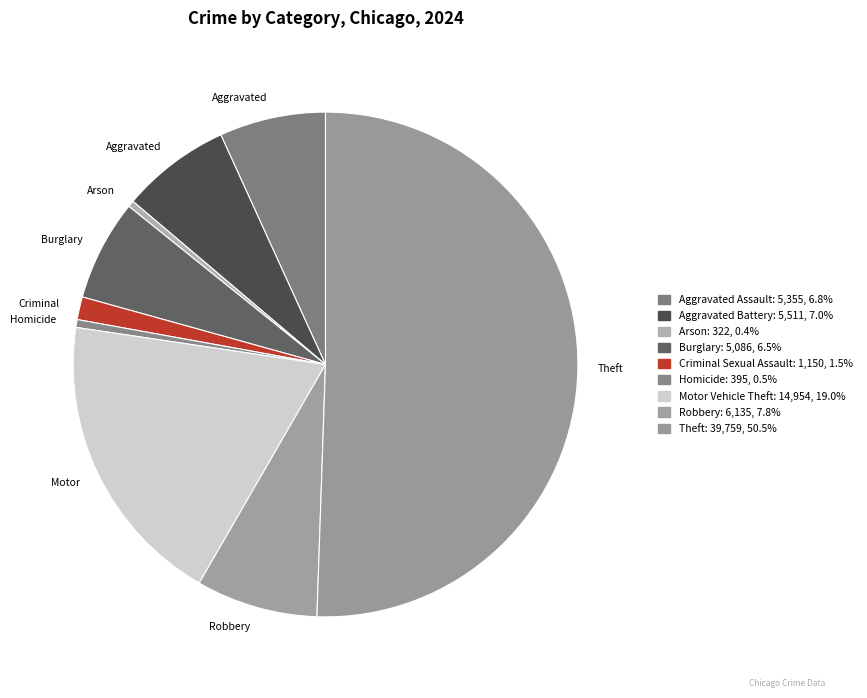

To the nearest percent, what portion does Homicide represent?

1%